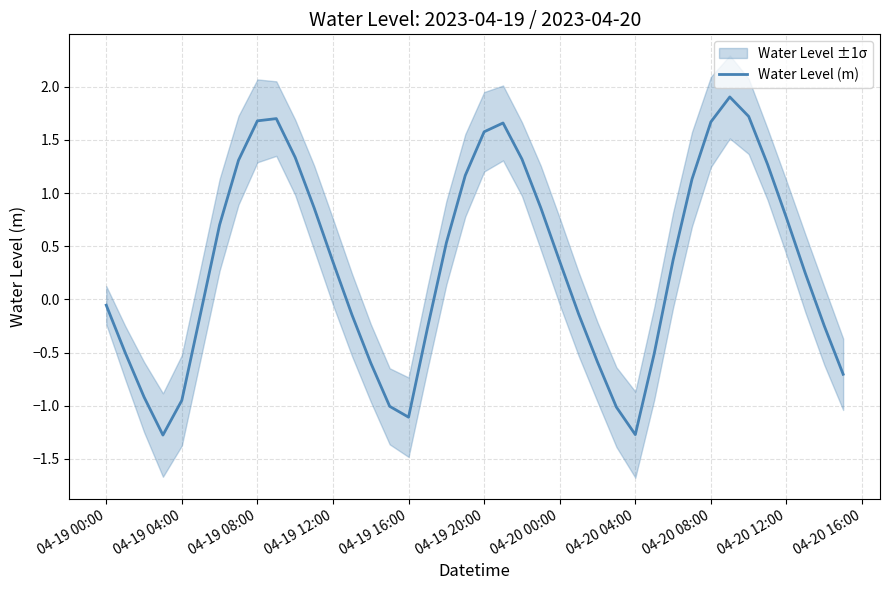

What is the average value?

0.3